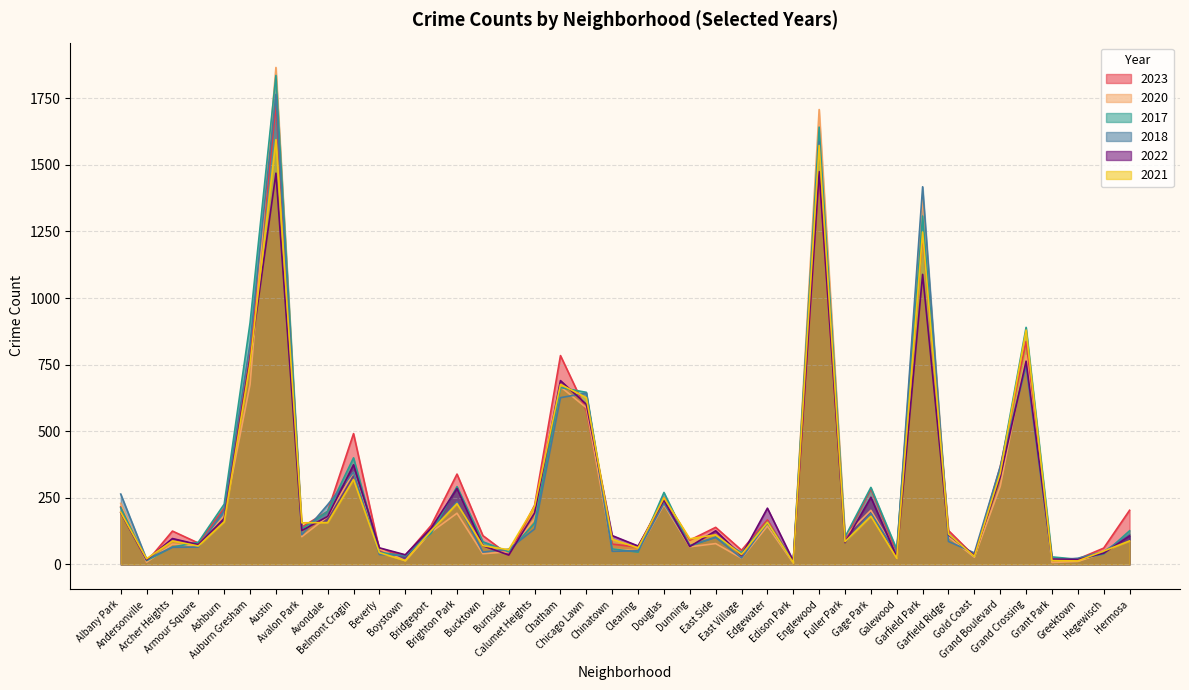

What is the total value across all series at Clearing?

344